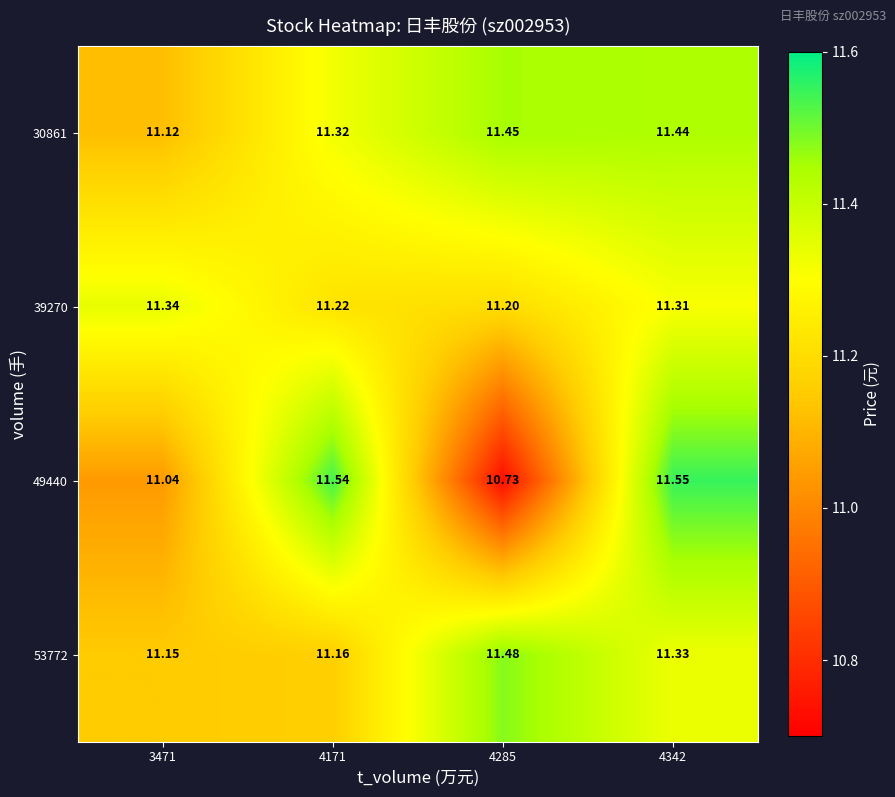

Rank the series at 4285 from lowest to highest value.

49440, 39270, 30861, 53772